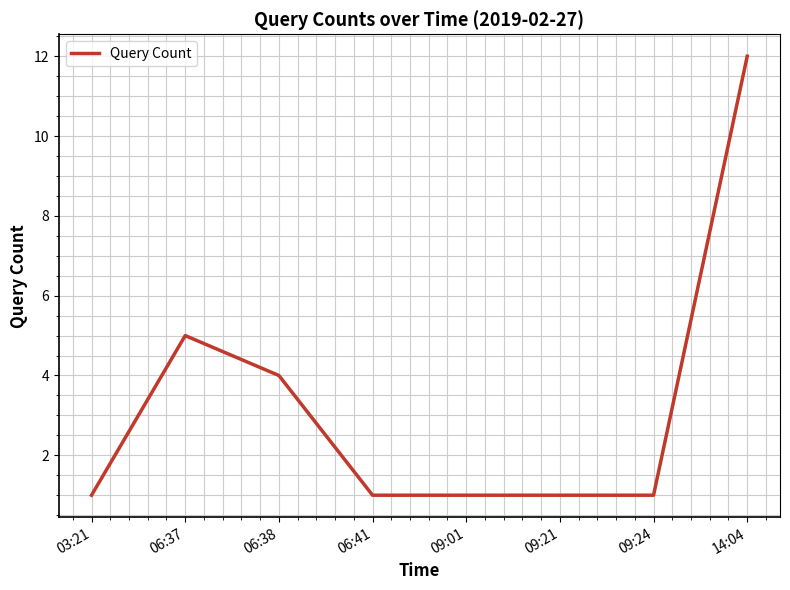

Is it true that the value at 09:01 is 2?

False